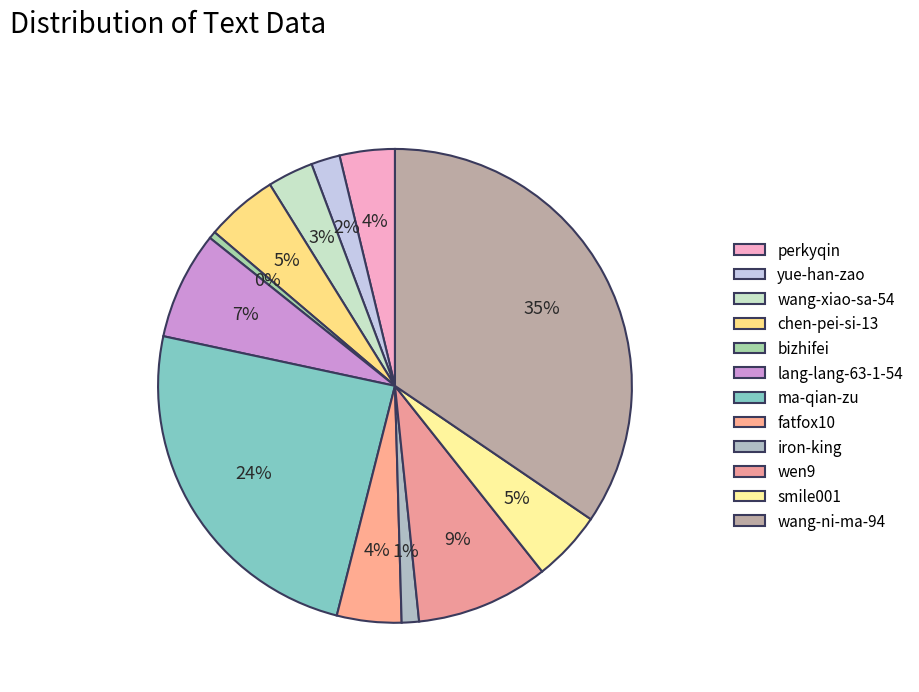

To the nearest percent, what percentage of the pie is smile001?

5%